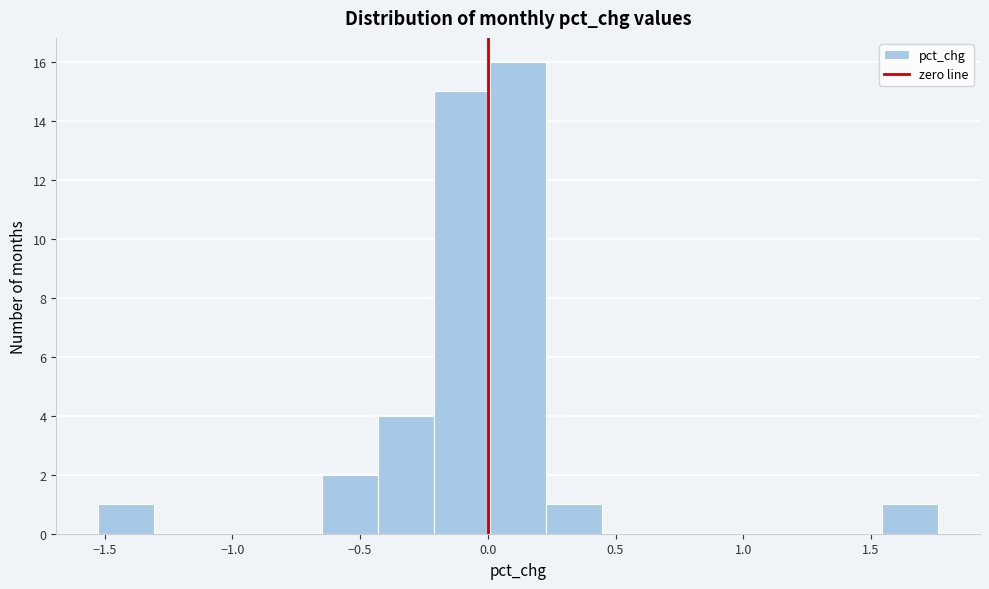

How tall is the bar that spans -0.65 to -0.45 on the x-axis? Neither the bar edges nor the heights are printed on the chart, so give them approximately, as read against the axes.

2